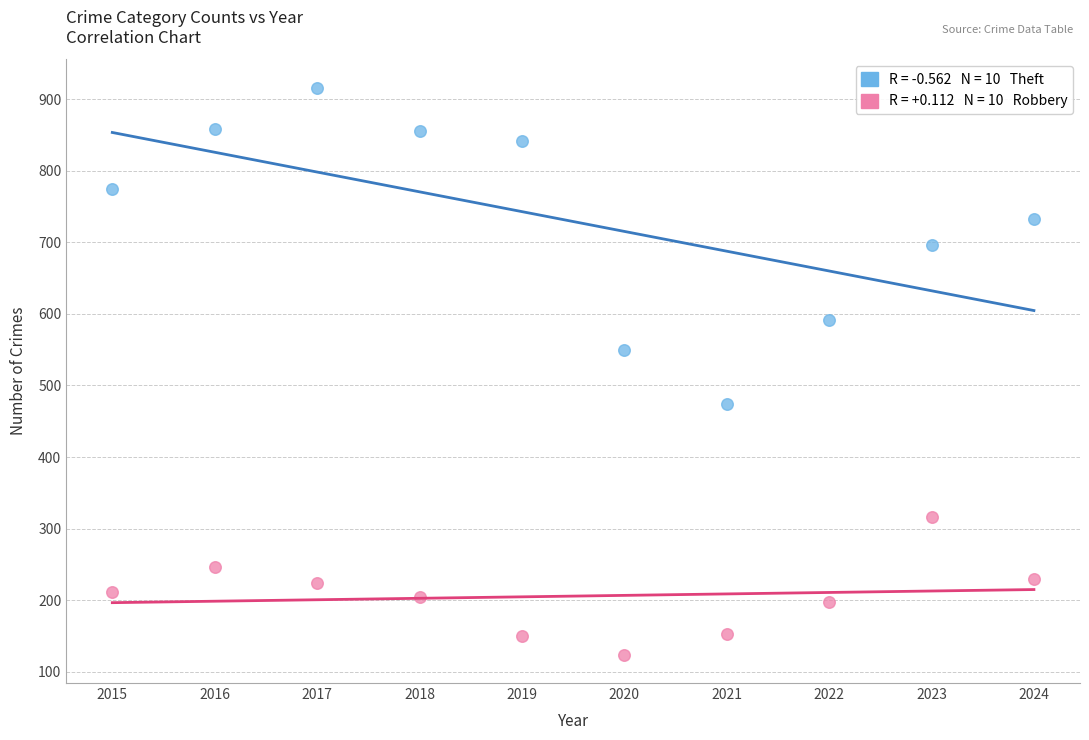

Across all series, what Y value is closest to 520?

550